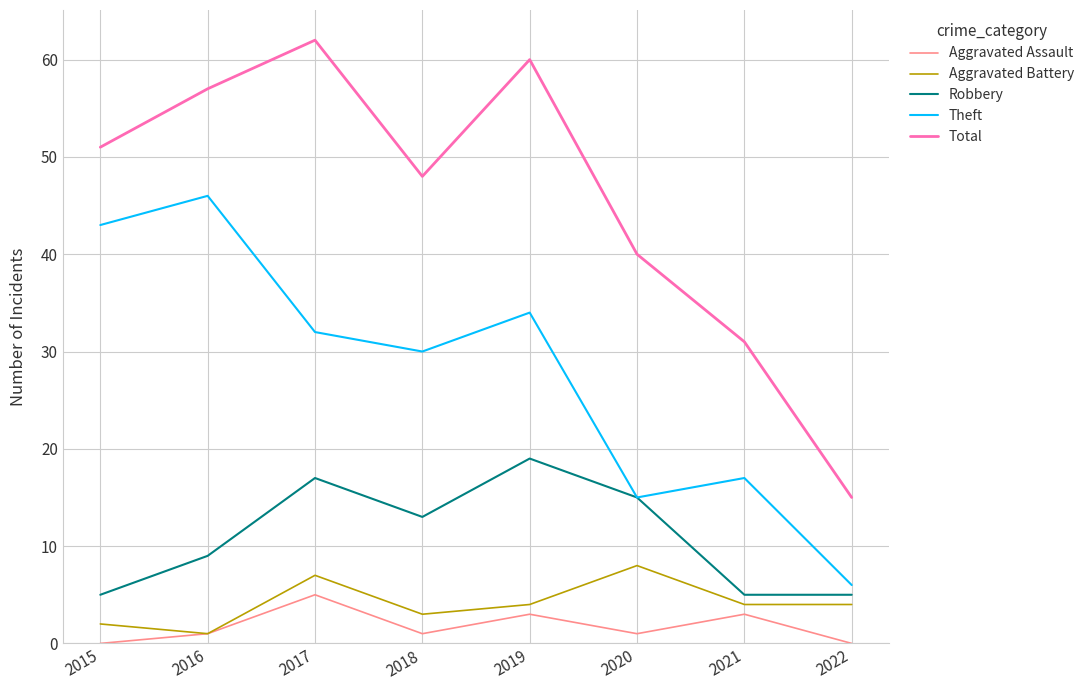

Does the chart have visible grid lines?

Yes